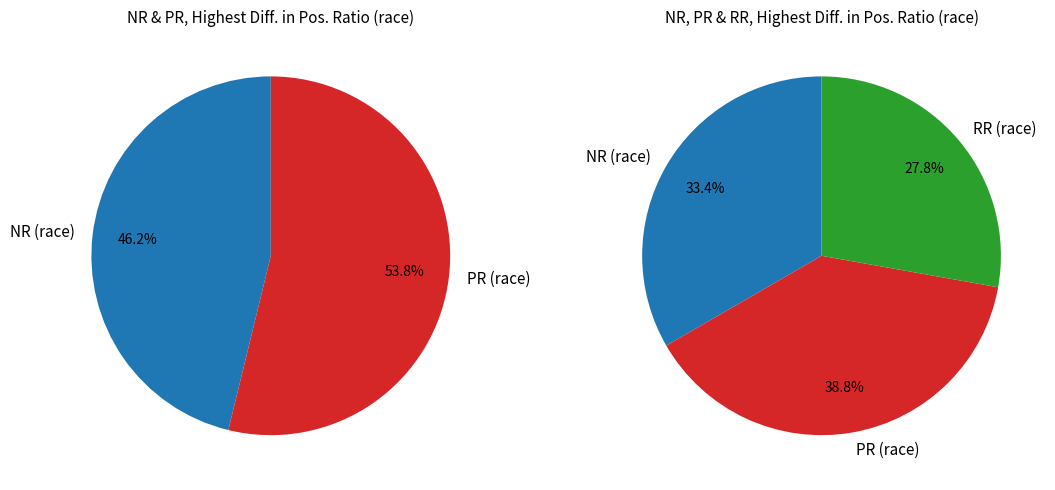

To the nearest percent, what is the average slice percentage?

33%